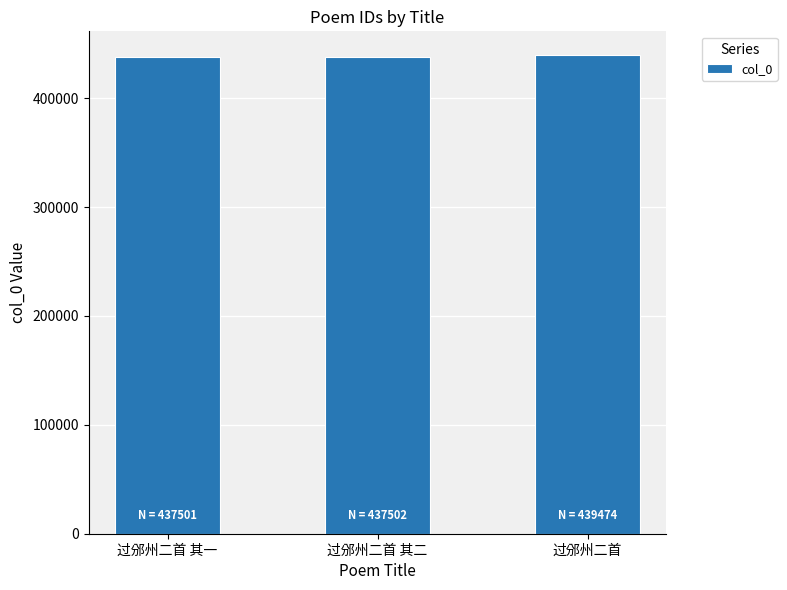

What is the average value?

438159